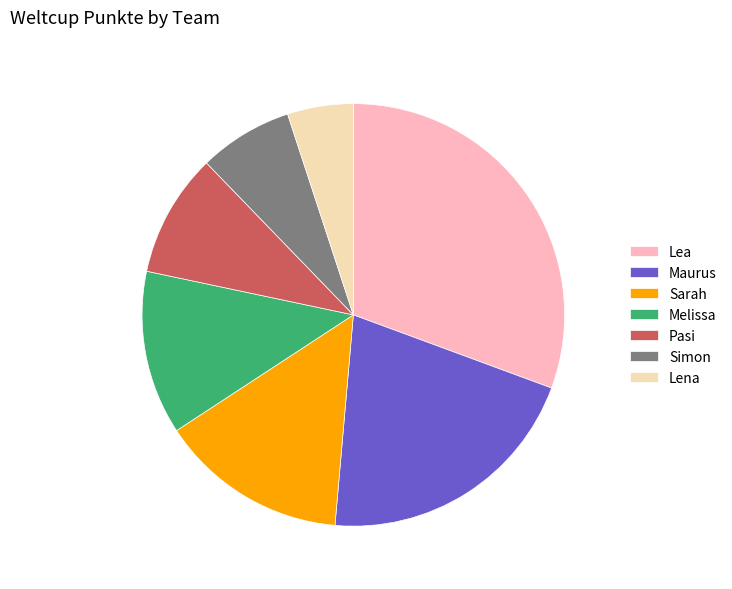

Which slice is the largest?

Lea